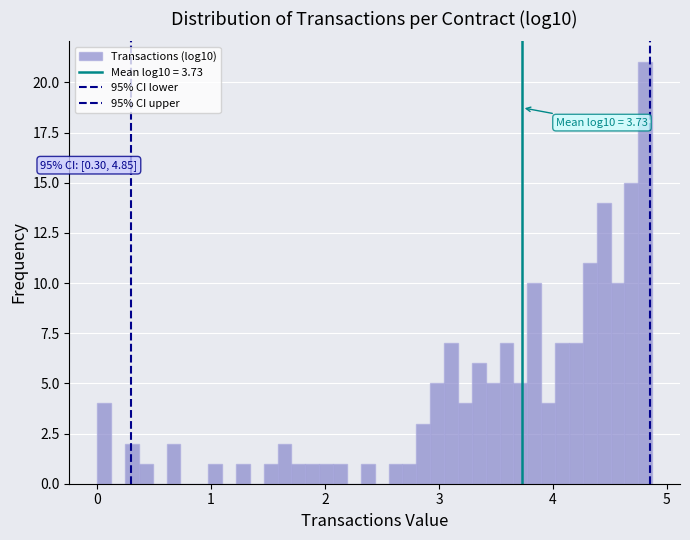

Around what value on the x-axis is the tallest bar? Give the approximate position of its centre, as read against the axis.

4.8